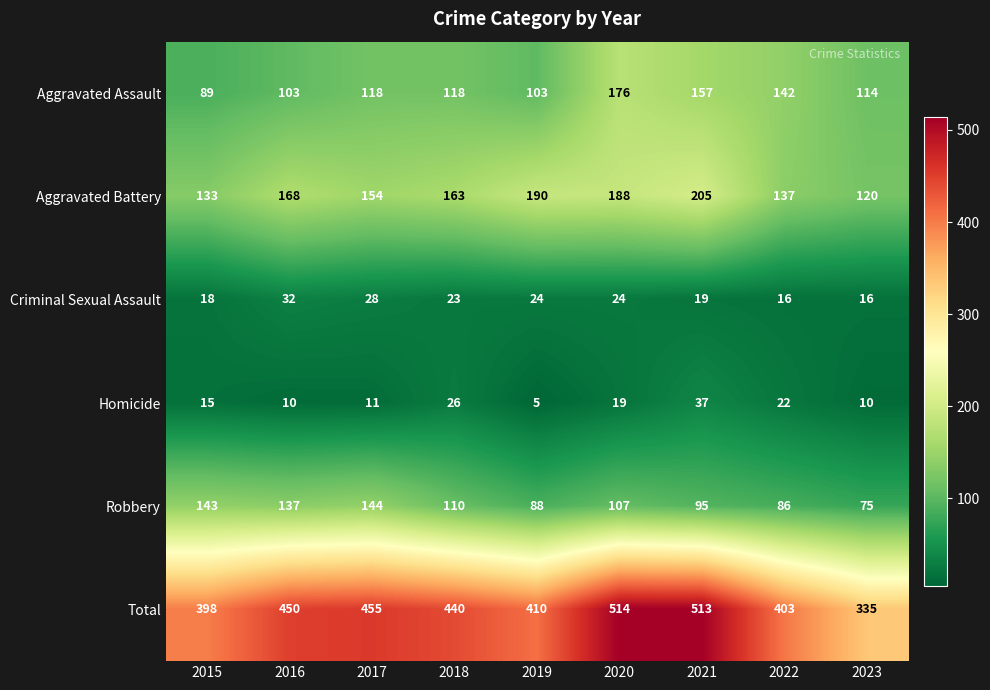

Rank the series at 2020 from highest to lowest value.

Total, Aggravated Battery, Aggravated Assault, Robbery, Criminal Sexual Assault, Homicide